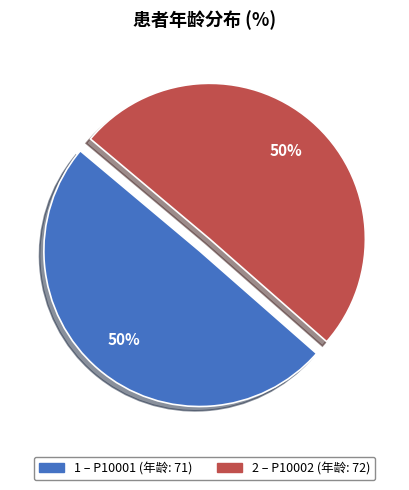

How many segments does this pie chart have?

2